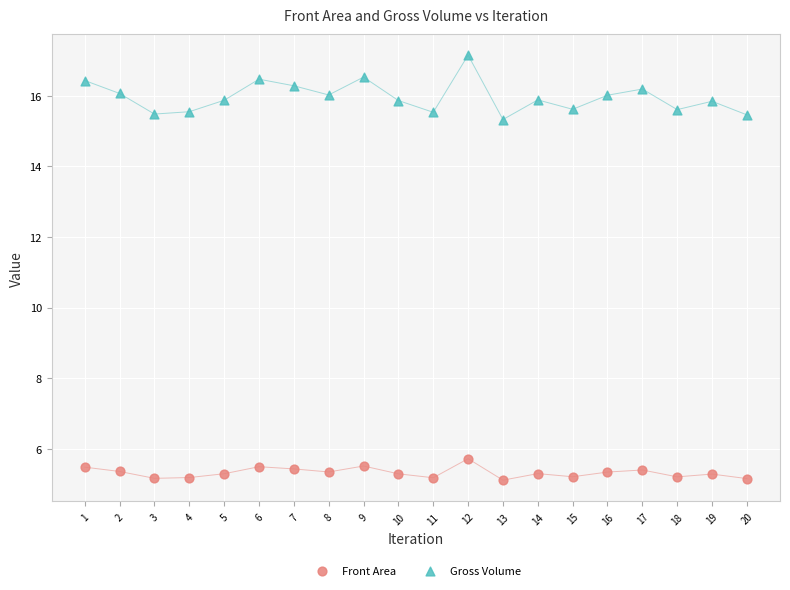

Which series has the largest Y range (max minus min)?

Gross Volume